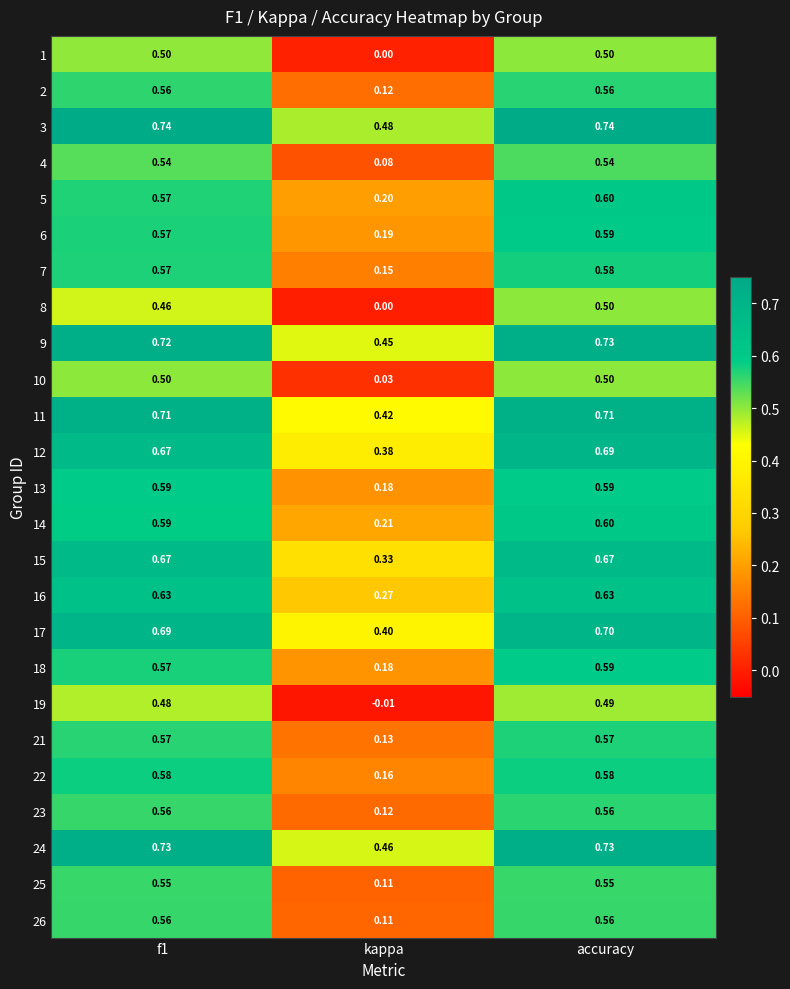

At which category is the sum across all series the highest?

accuracy